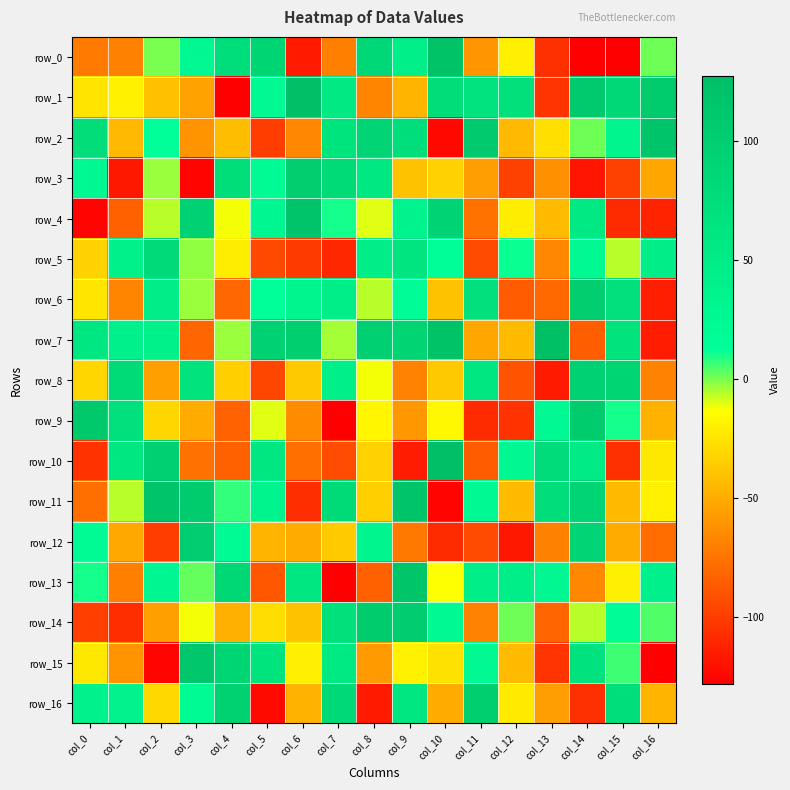

At how many categories does at least one series exceed 34?

17